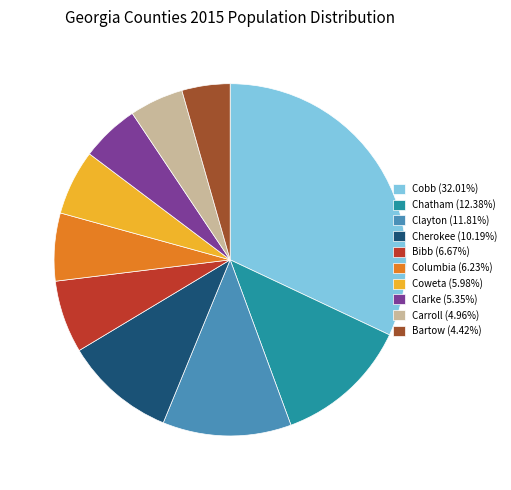

How many slices are in this pie chart?

10